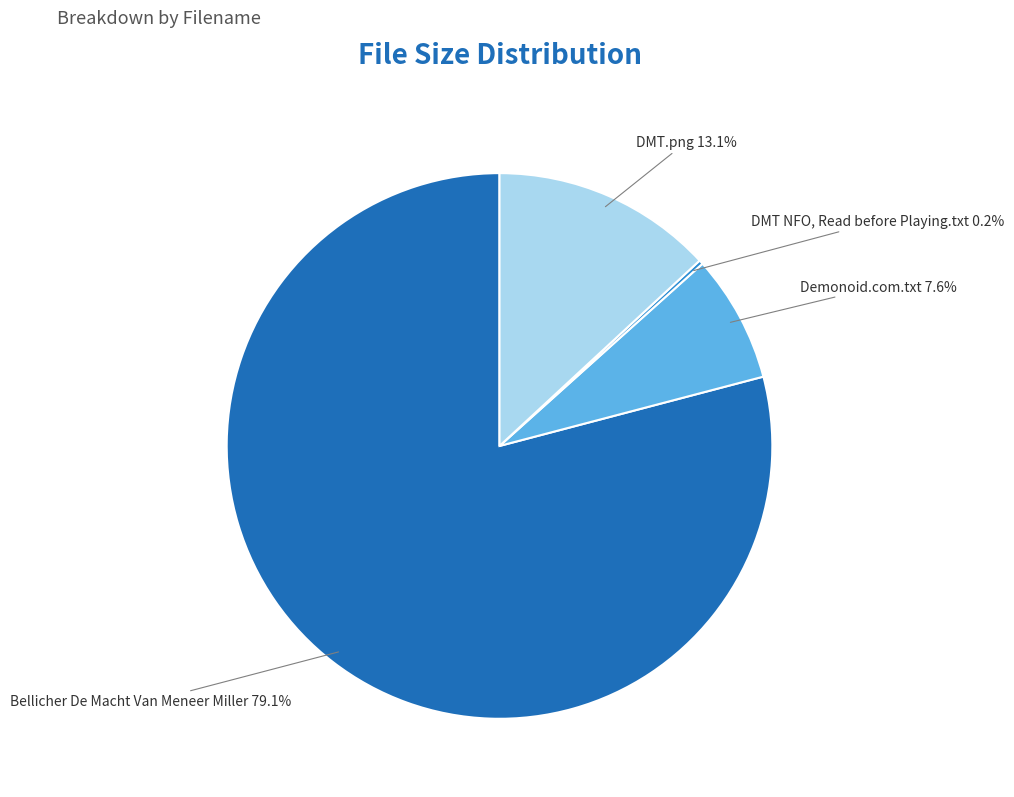

Which slice is the largest?

Bellicher De Macht Van Meneer Miller